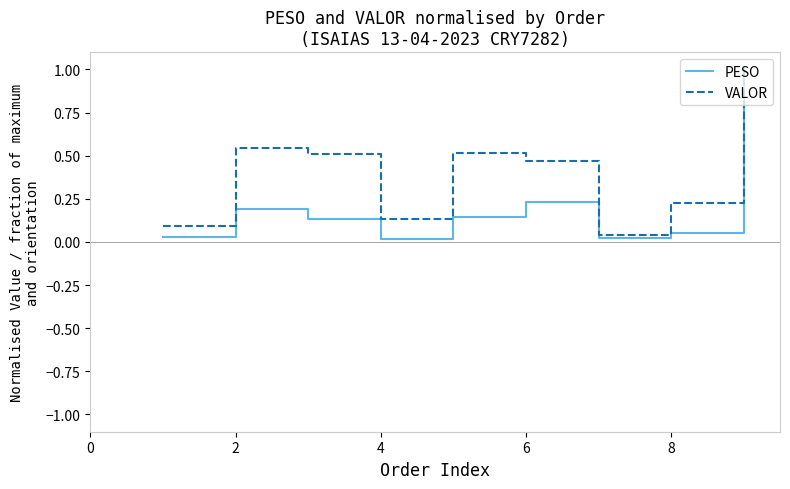

Is this an area chart (filled region under the line)?

No